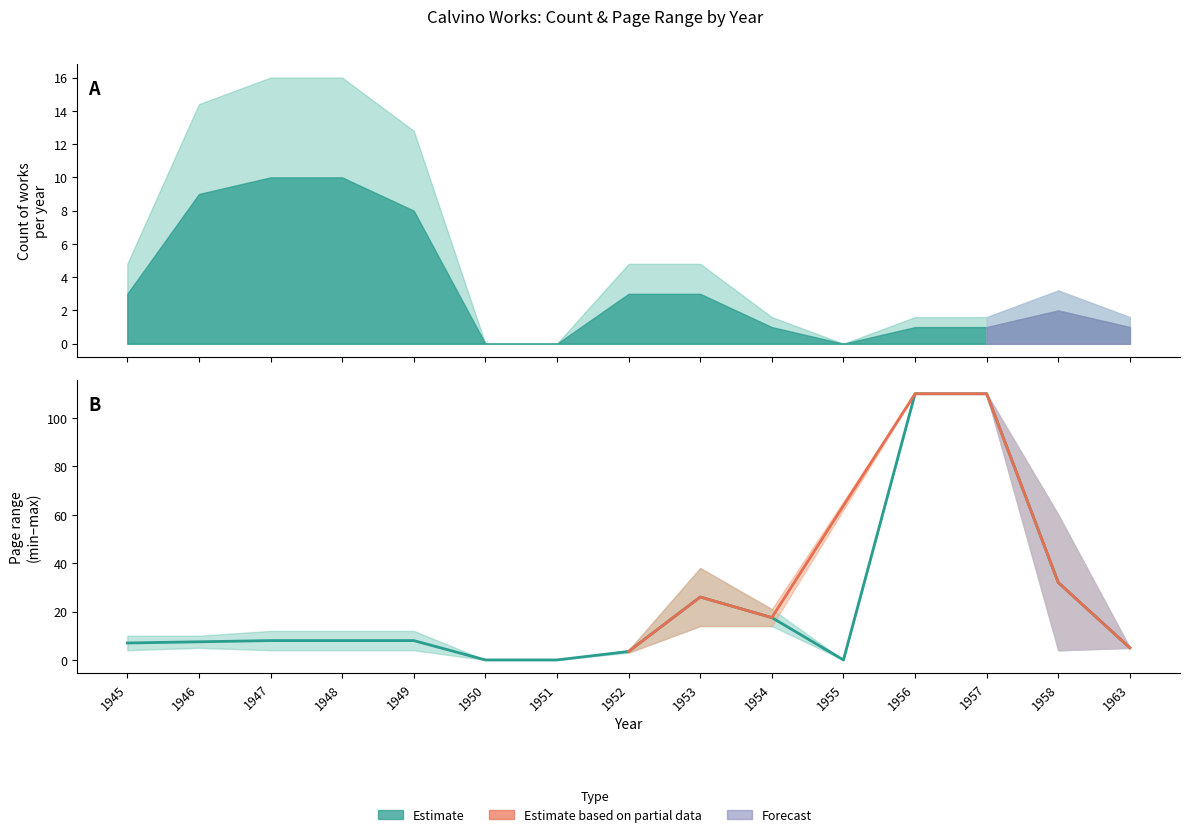

Reading left to right, what are all the values shown in this chart?

1945=7.0	1946=7.5	1947=8.0	1948=8.0	1949=8.0	1950=0.0	1951=0.0	1952=3.5	1953=26.0	1954=17.5	1955=0.0	1956=110.0	1957=110.0	1958=32.0	1963=5.0